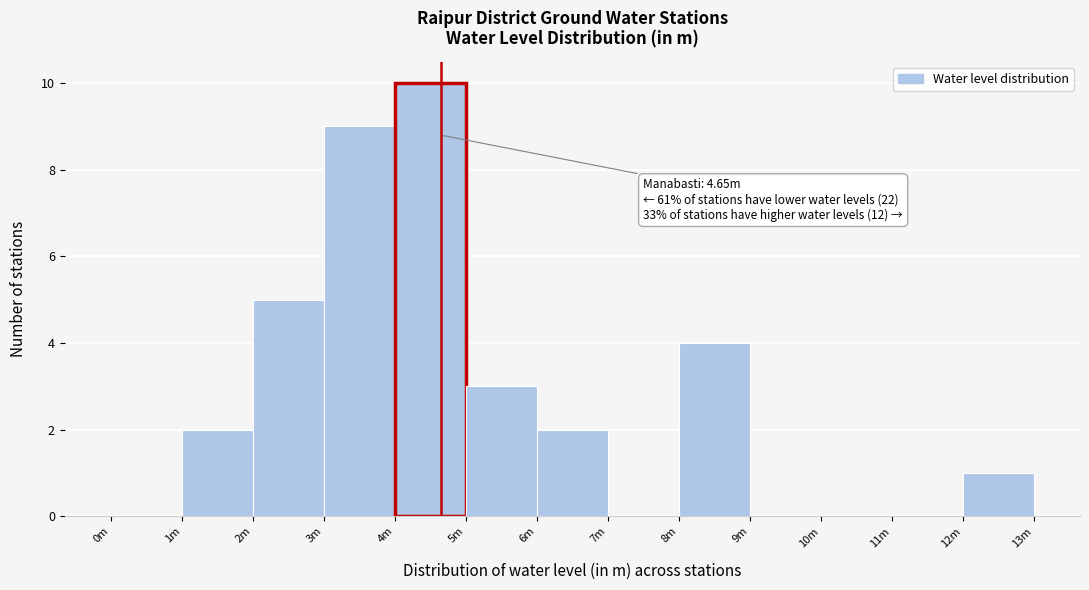

Reading left to right, extract all data points from this chart.

0m=0	1m=2	2m=5	3m=9	4m=10	5m=3	6m=2	7m=0	8m=4	9m=0	10m=0	11m=0	12m=1